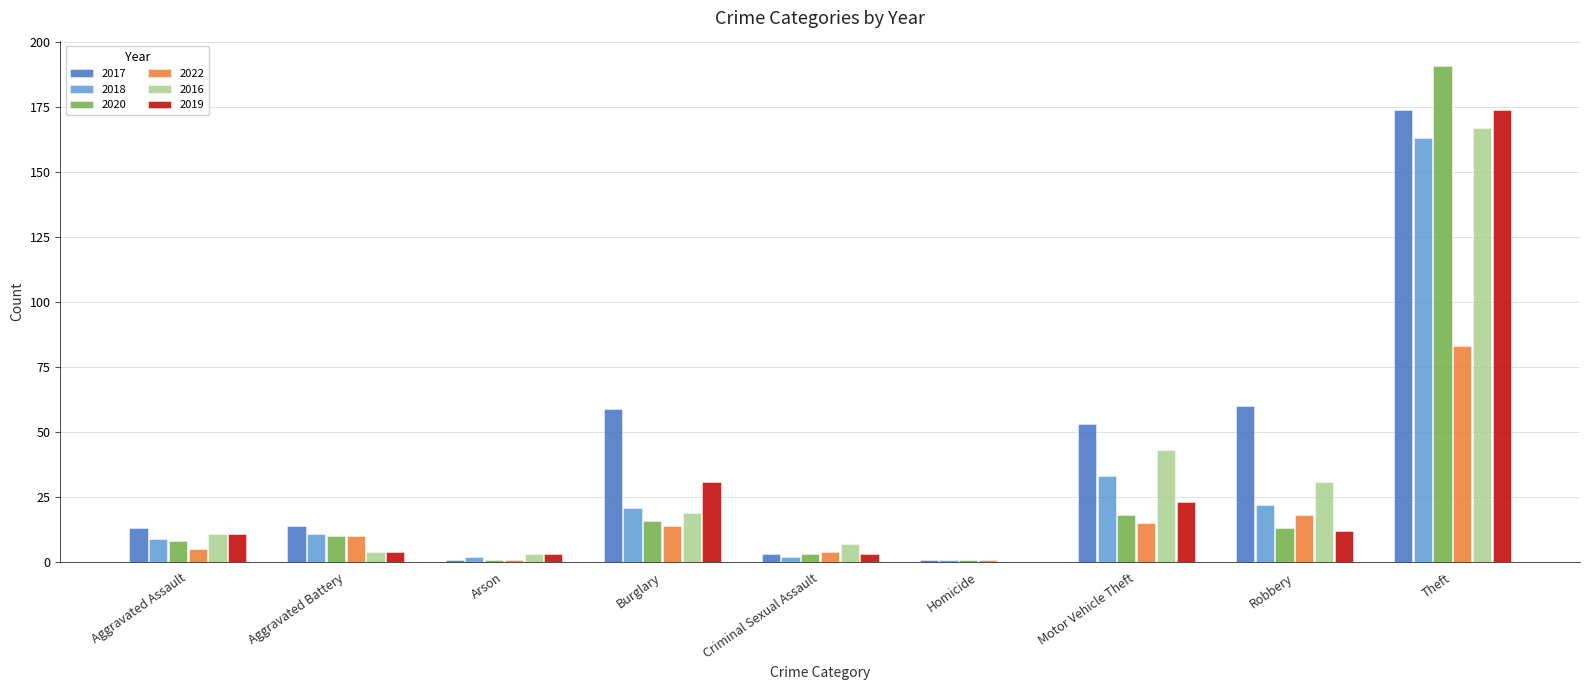

The 2018 series shows 273 at Theft. True or false?

False